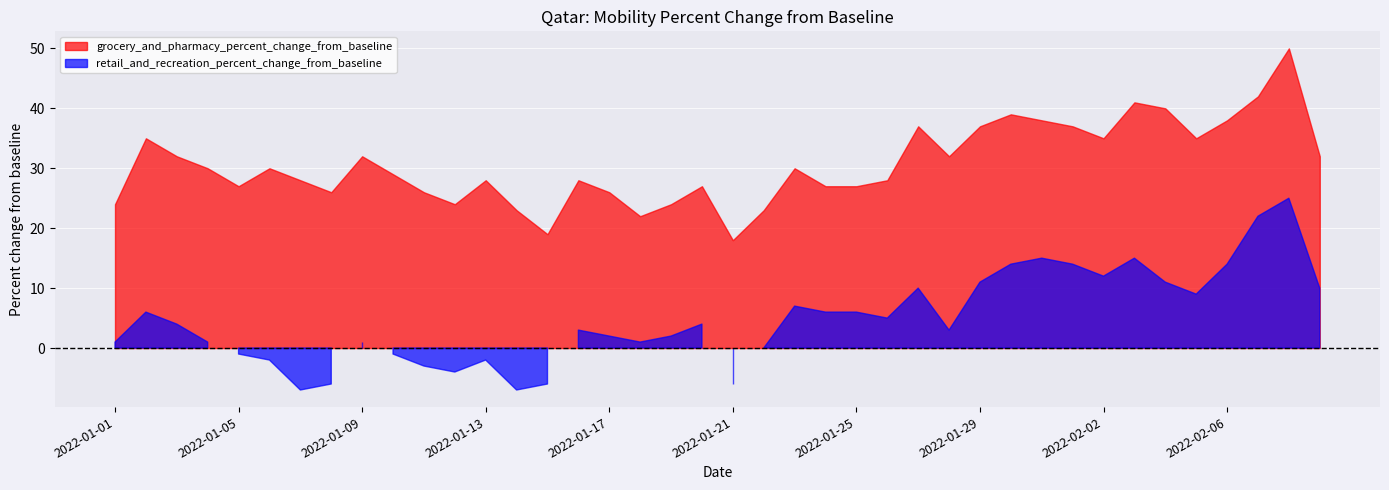

Which series has the largest total across all categories?

grocery_and_pharmacy_percent_change_from_baseline